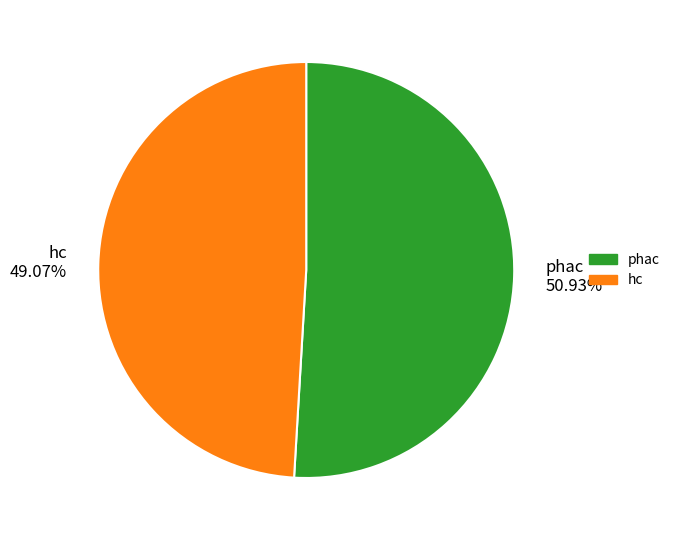

Does phac represent more than half of the total?

Yes